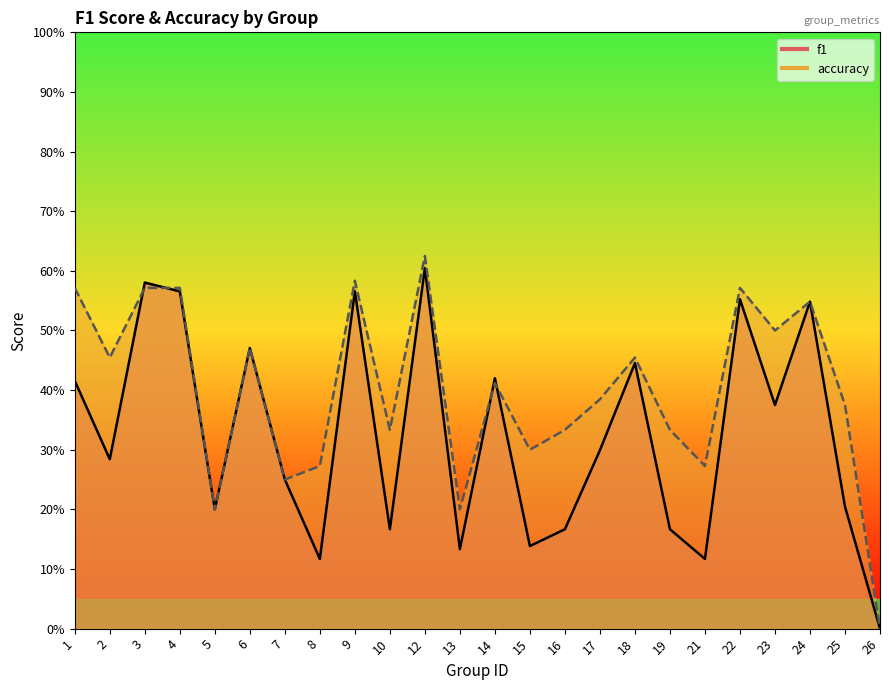

Reading right to left, extract all data points from this chart.

f1: 26=0.0	25=0.2	24=0.5	23=0.4	22=0.6	21=0.1	19=0.2	18=0.4	17=0.3	16=0.2	15=0.1	14=0.4	13=0.1	12=0.6	10=0.2	9=0.6	8=0.1	7=0.2	6=0.5	5=0.2	4=0.6	3=0.6	2=0.3	1=0.4
accuracy: 26=0.0	25=0.4	24=0.5	23=0.5	22=0.6	21=0.3	19=0.3	18=0.5	17=0.4	16=0.3	15=0.3	14=0.4	13=0.2	12=0.6	10=0.3	9=0.6	8=0.3	7=0.2	6=0.5	5=0.2	4=0.6	3=0.6	2=0.5	1=0.6